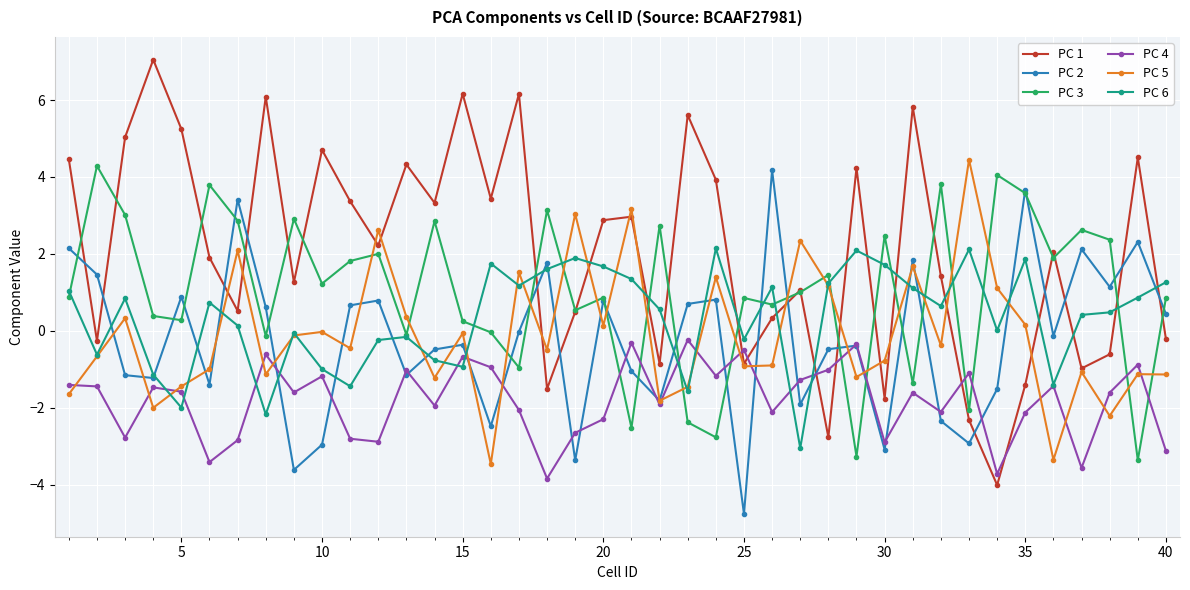

What is the lowest value of the PC 2 series?

-4.8